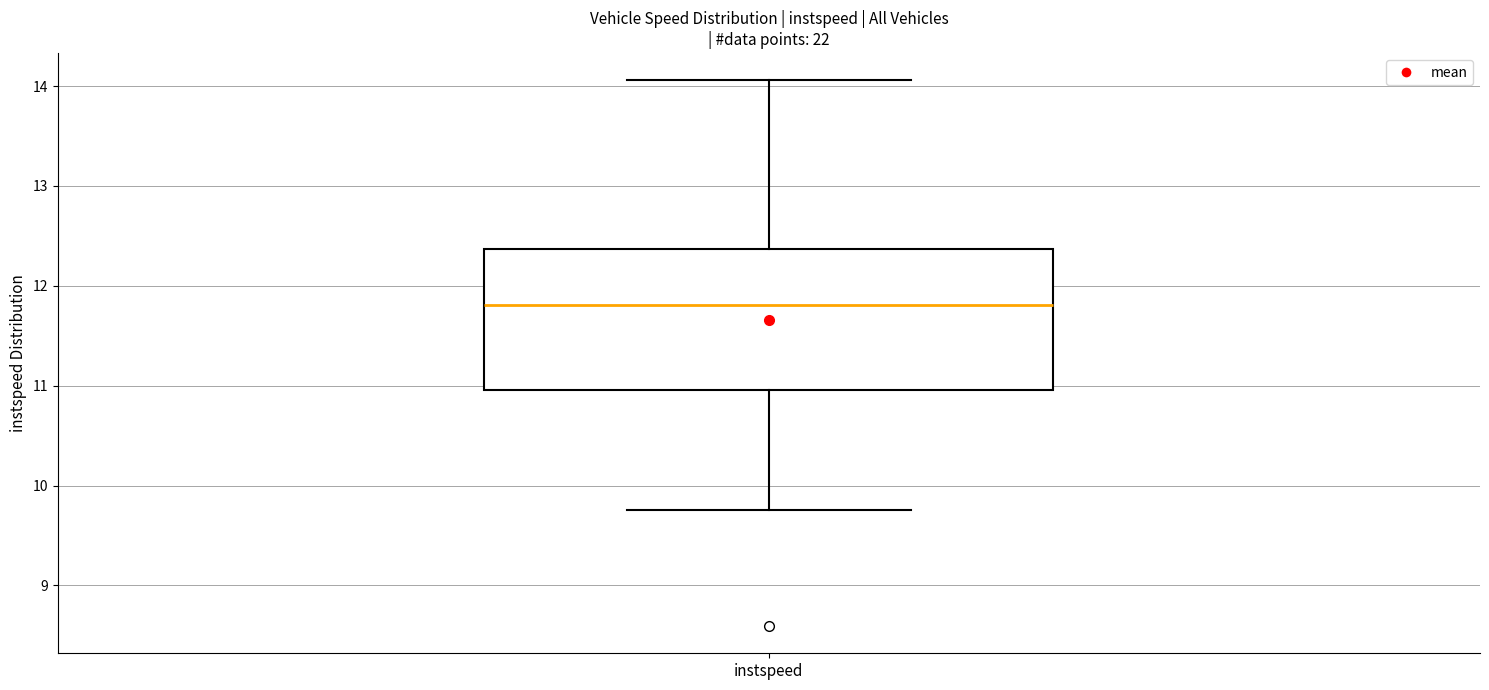

Transcribe this box plot: give where the median line is, the range the box spans, and where the two whiskers end, as read against the y-axis. The values are not printed on the chart, so give them approximately, as read against the axis.

median 11.8, box 11.0 to 12.4, whiskers 9.8 to 14.1